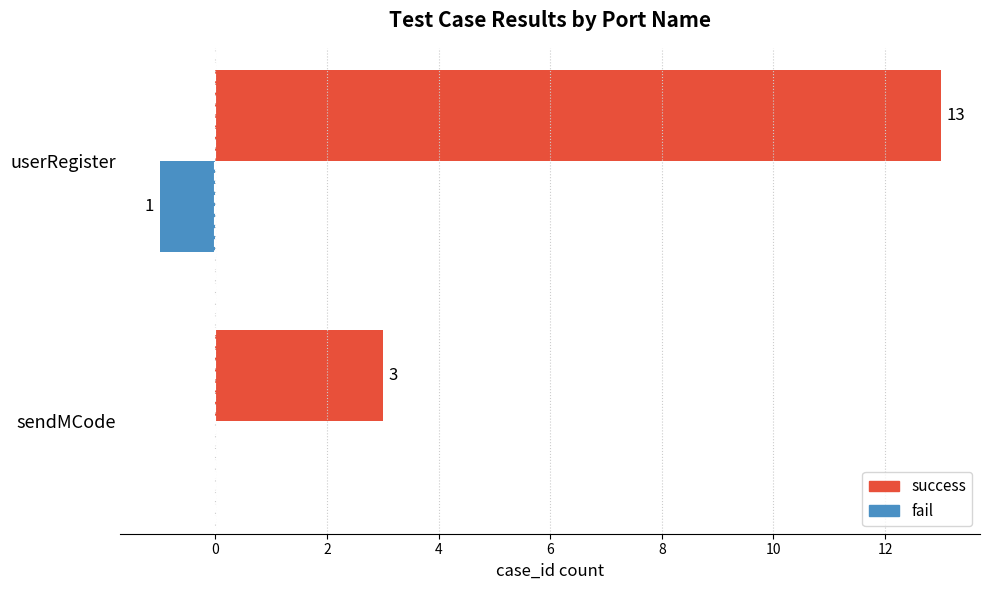

Which series has the largest total across all categories?

success